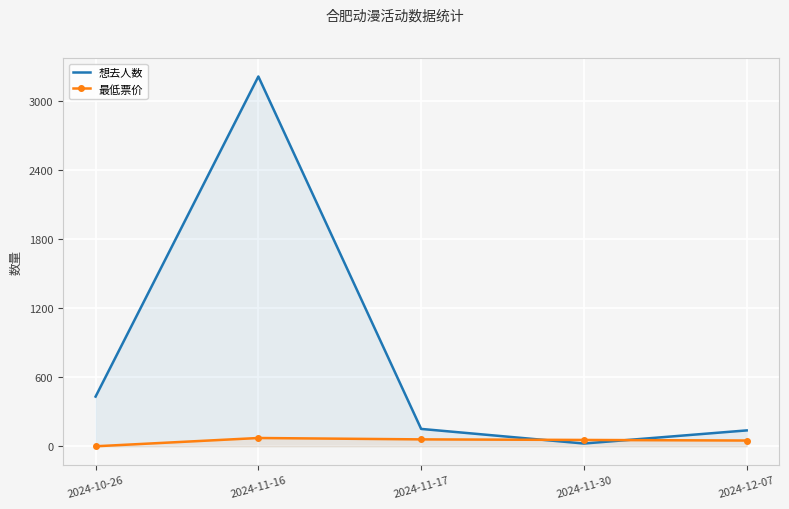

Which series has the largest range (max minus min)?

想去人数